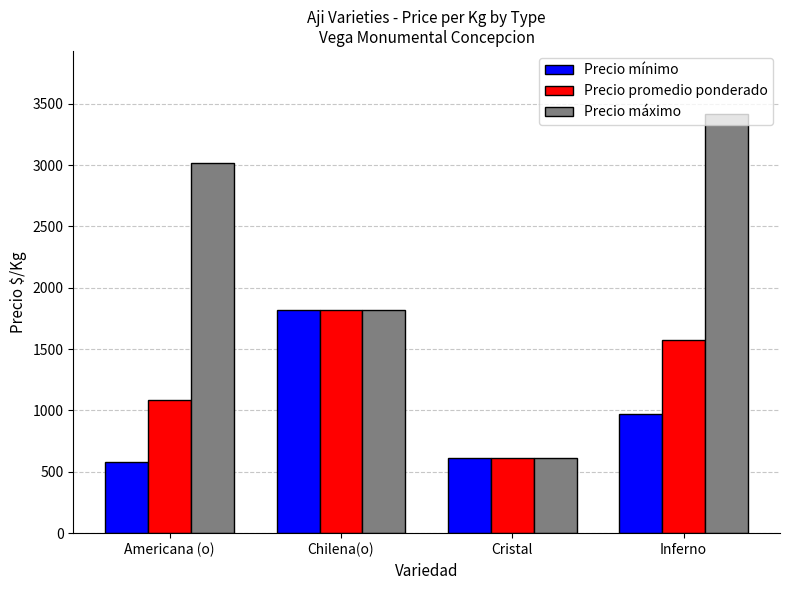

How many categories are shown in the chart?

4